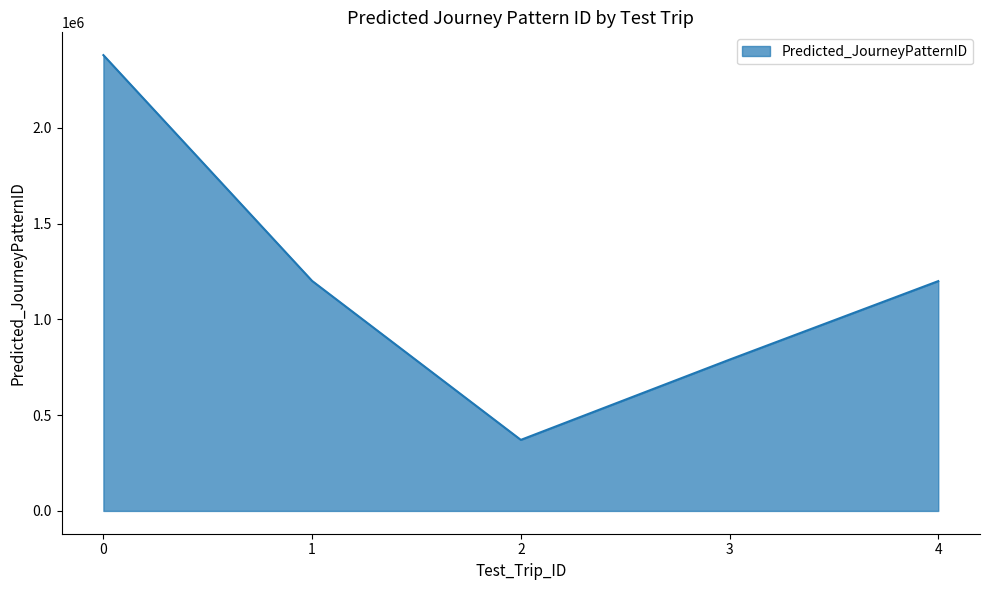

What is the maximum value shown in the chart?

2380001